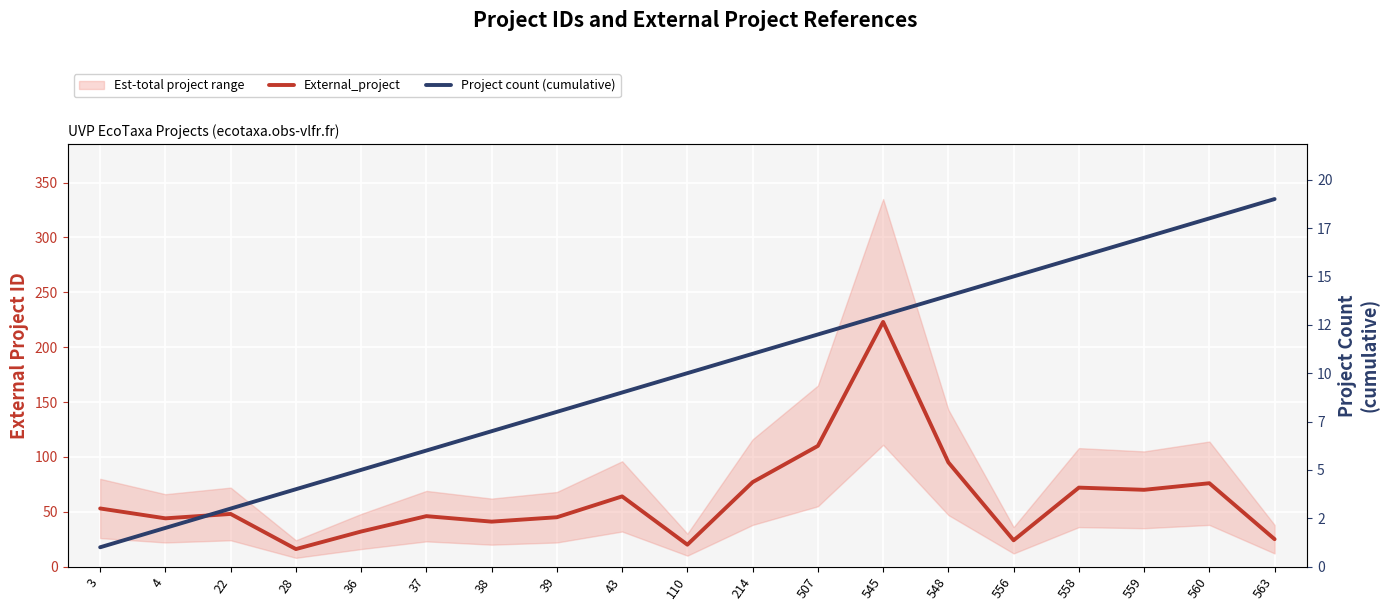

Which series has the widest spread of values?

External_project